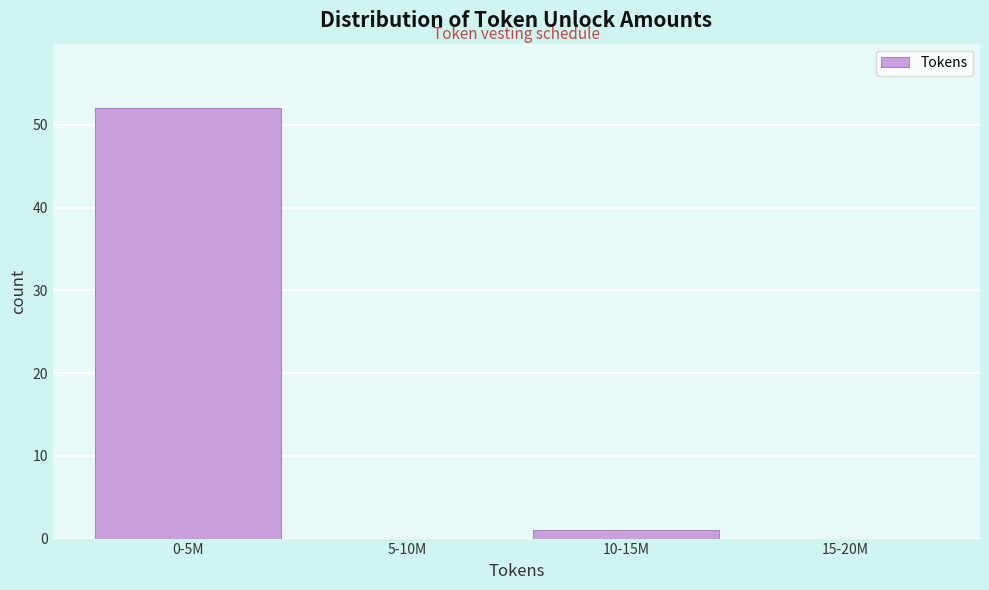

Reading left to right, extract all data points from this chart.

0-5M=52	5-10M=0	10-15M=1	15-20M=0